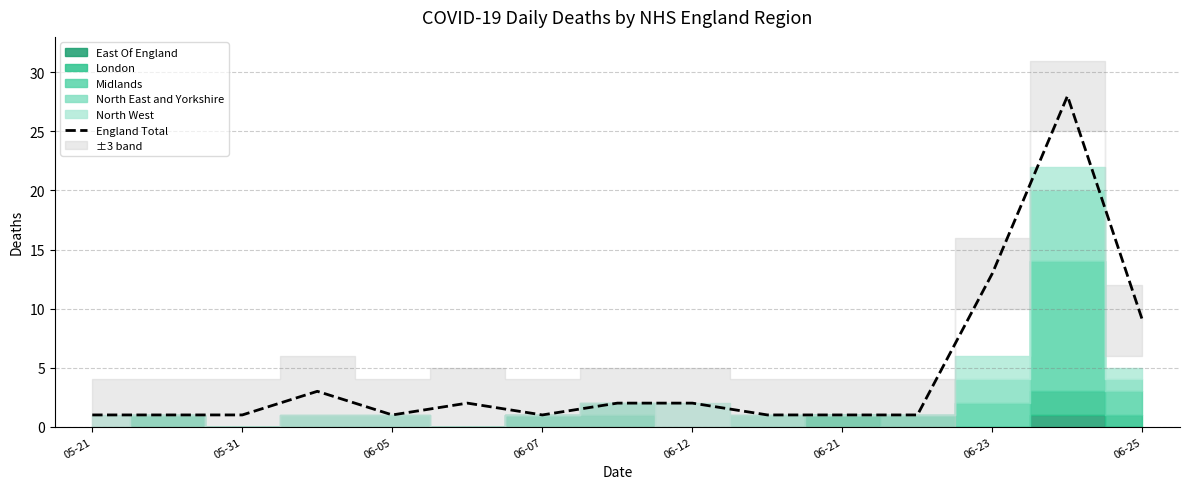

Which category has the lowest value across all series?

05-21